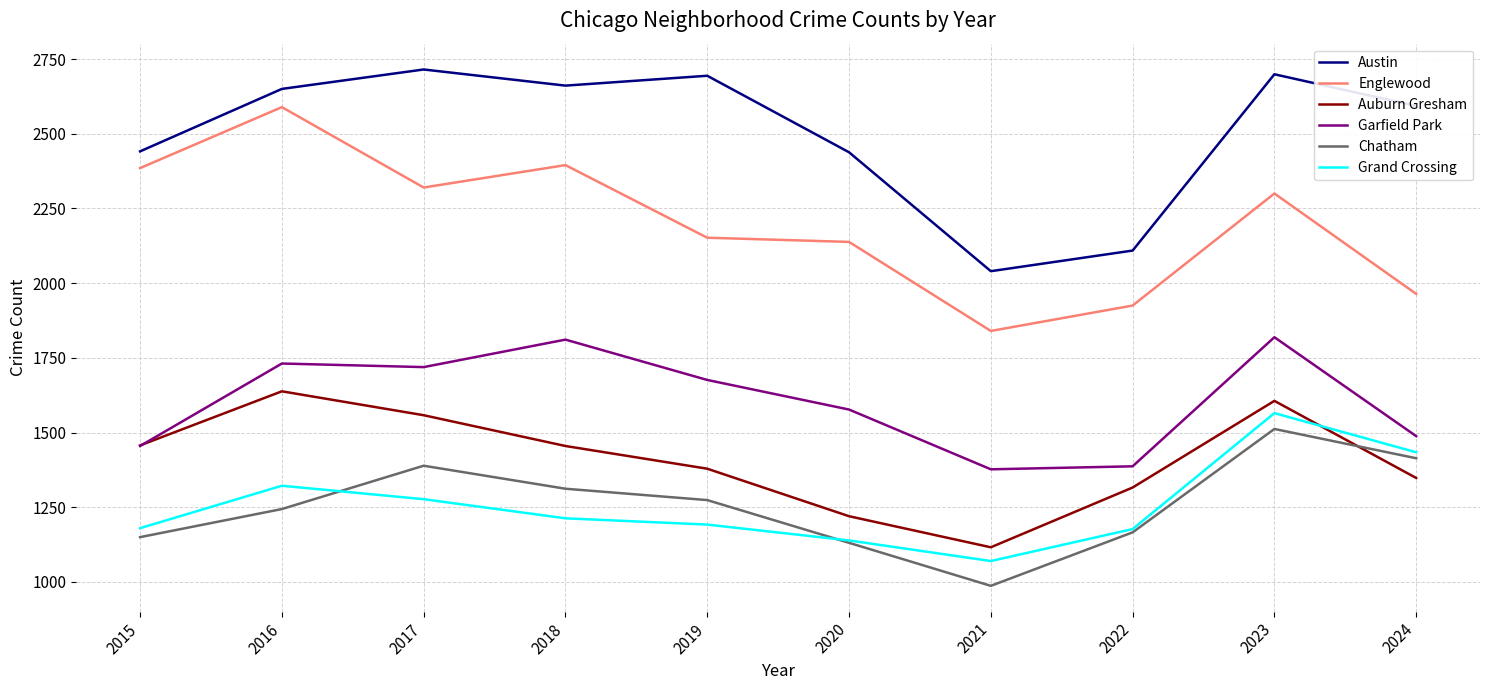

What is the total value across all series at 2017?

10978